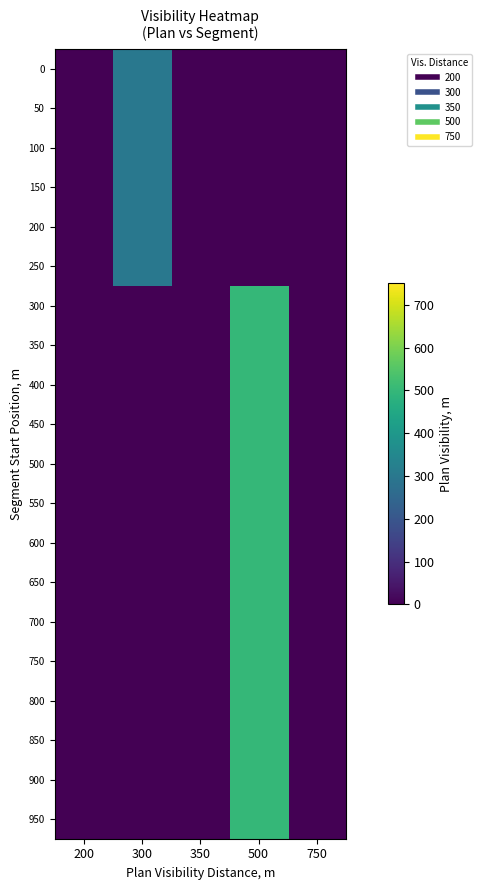

Reading left to right, list all the values displayed in this chart.

0: 200=0	300=300	350=0	500=0	750=0
50: 200=0	300=300	350=0	500=0	750=0
100: 200=0	300=300	350=0	500=0	750=0
150: 200=0	300=300	350=0	500=0	750=0
200: 200=0	300=300	350=0	500=0	750=0
250: 200=0	300=300	350=0	500=0	750=0
300: 200=0	300=0	350=0	500=500	750=0
350: 200=0	300=0	350=0	500=500	750=0
400: 200=0	300=0	350=0	500=500	750=0
450: 200=0	300=0	350=0	500=500	750=0
500: 200=0	300=0	350=0	500=500	750=0
550: 200=0	300=0	350=0	500=500	750=0
600: 200=0	300=0	350=0	500=500	750=0
650: 200=0	300=0	350=0	500=500	750=0
700: 200=0	300=0	350=0	500=500	750=0
750: 200=0	300=0	350=0	500=500	750=0
800: 200=0	300=0	350=0	500=500	750=0
850: 200=0	300=0	350=0	500=500	750=0
900: 200=0	300=0	350=0	500=500	750=0
950: 200=0	300=0	350=0	500=500	750=0